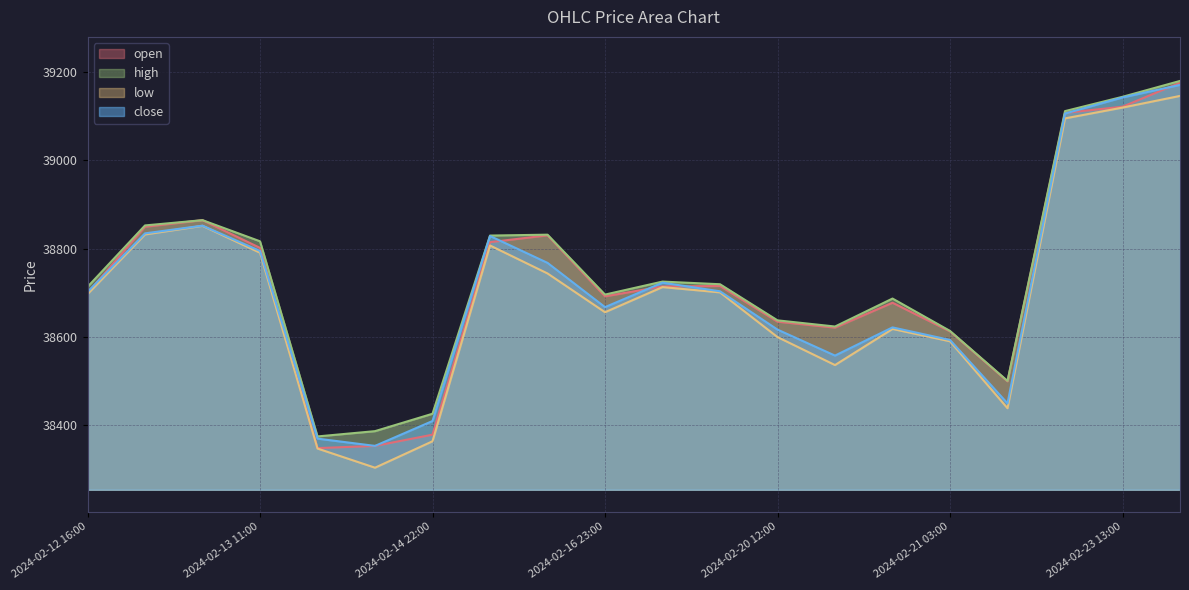

Is the value of high at 2024-02-12 16:00 greater than the value of low at 2024-02-14 22:00?

Yes